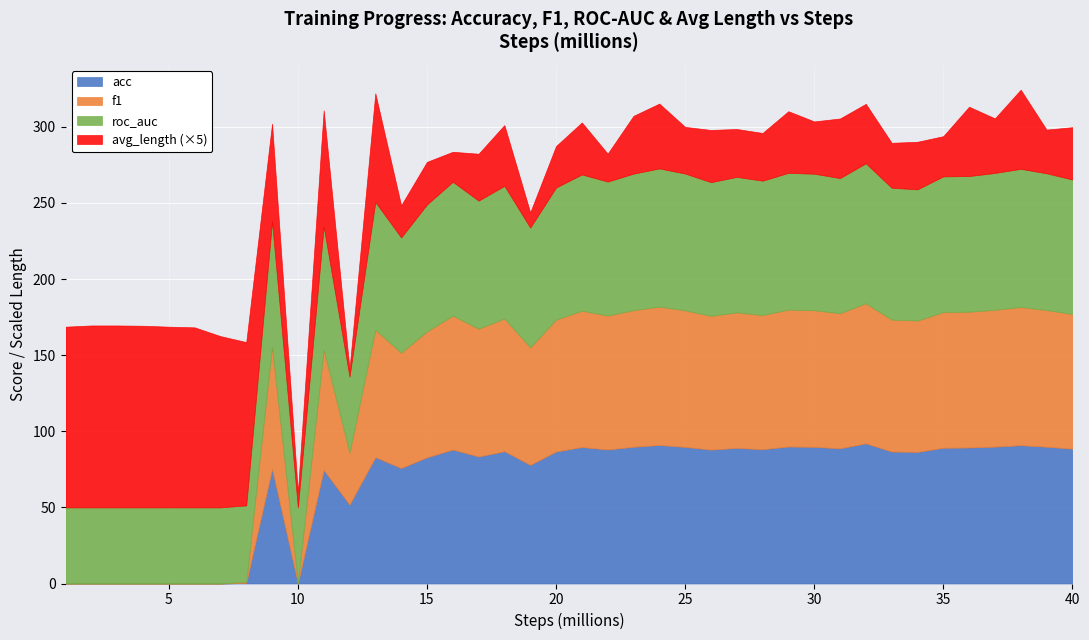

Is the value of roc_auc at 24000000 greater than the value of acc at 24000000?

No